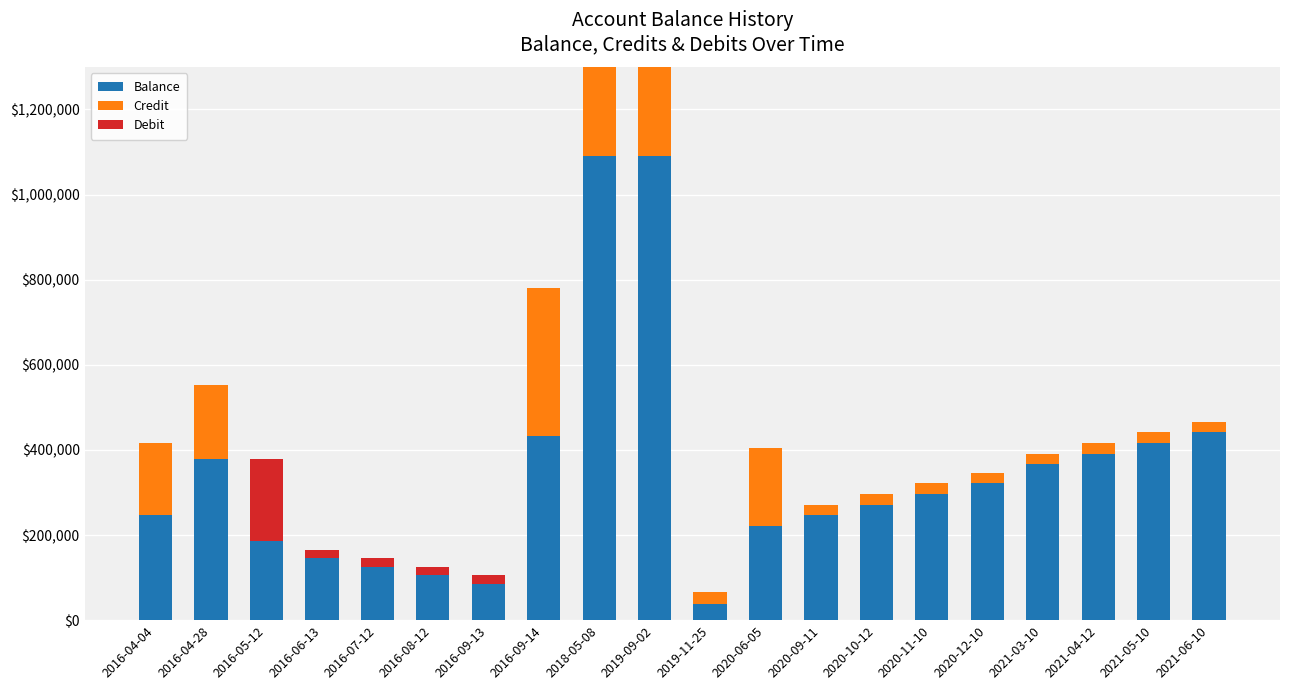

Is it true that Balance equals 38821.7 at 2019-11-25?

True